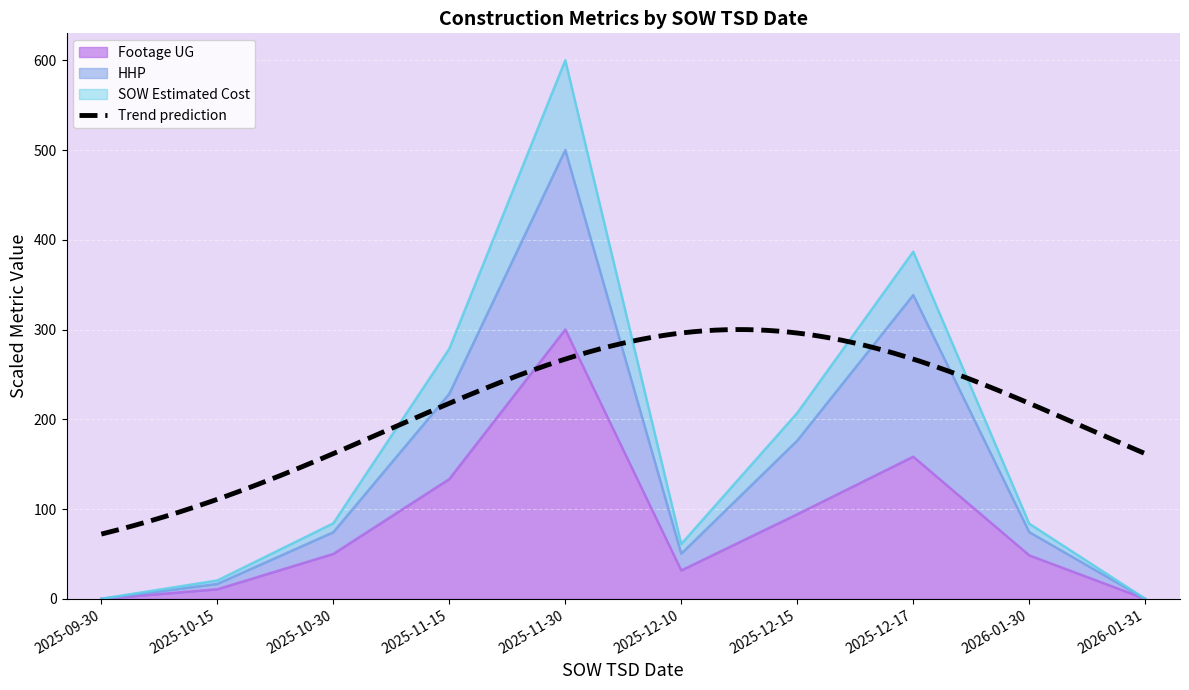

How many categories are shown in the chart?

10